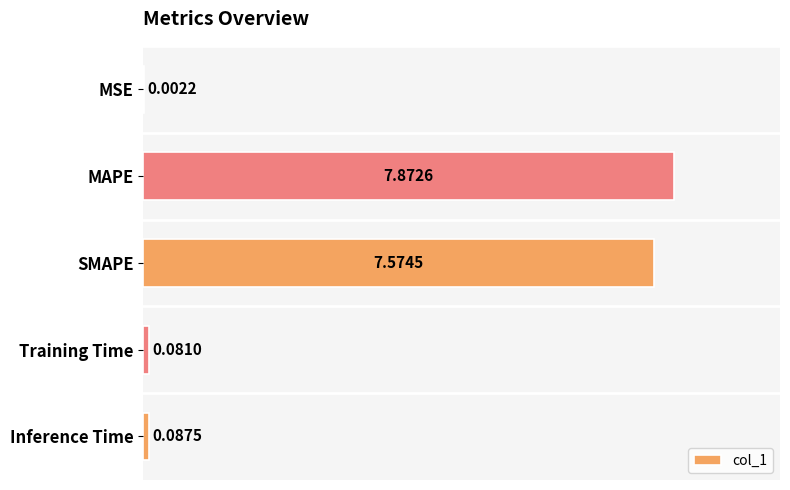

What is the sum of all values?

15.6